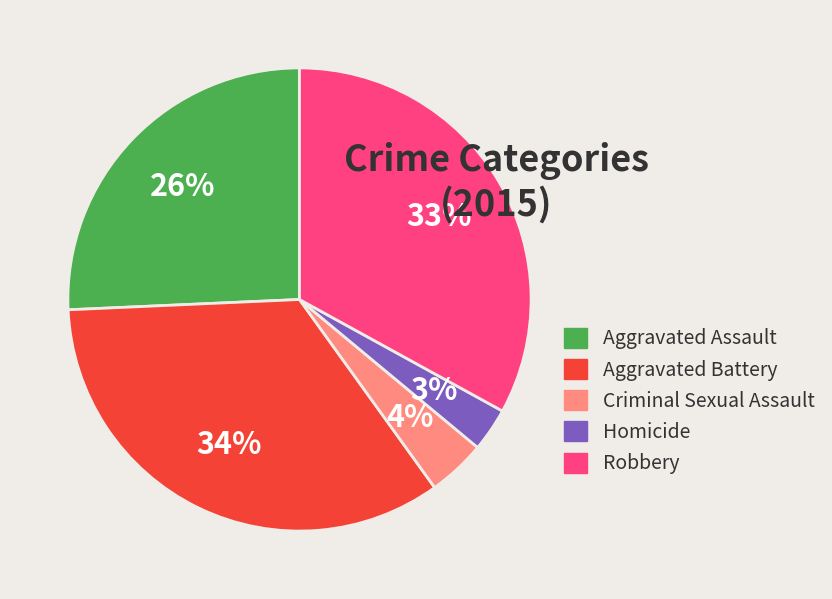

What is the smallest slice in the pie chart?

Homicide